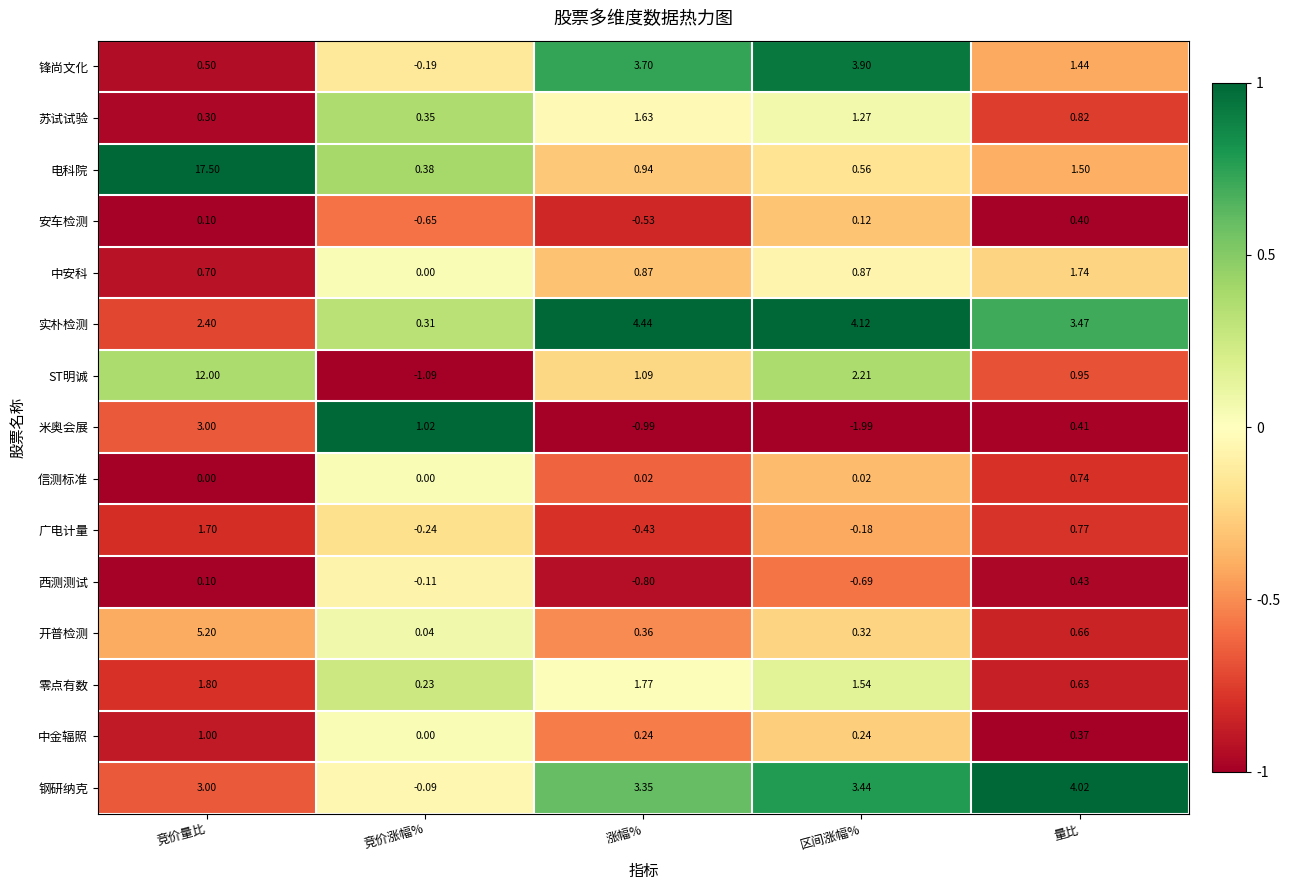

At which category does the chart reach its peak across all series?

竞价量比